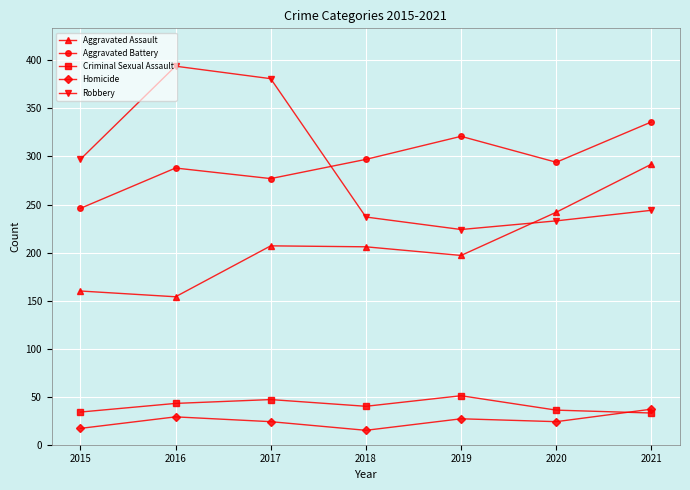

Where does the Criminal Sexual Assault series first go above 40?

2016